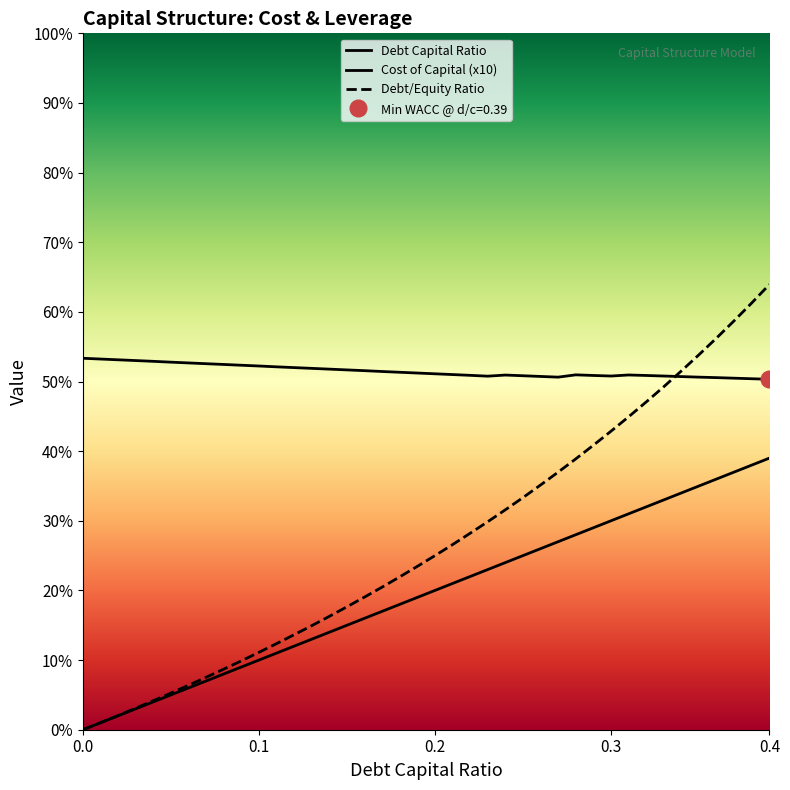

At 0.11, list the series in order from largest to smallest.

cost_capital, debt_equity, debt_capital